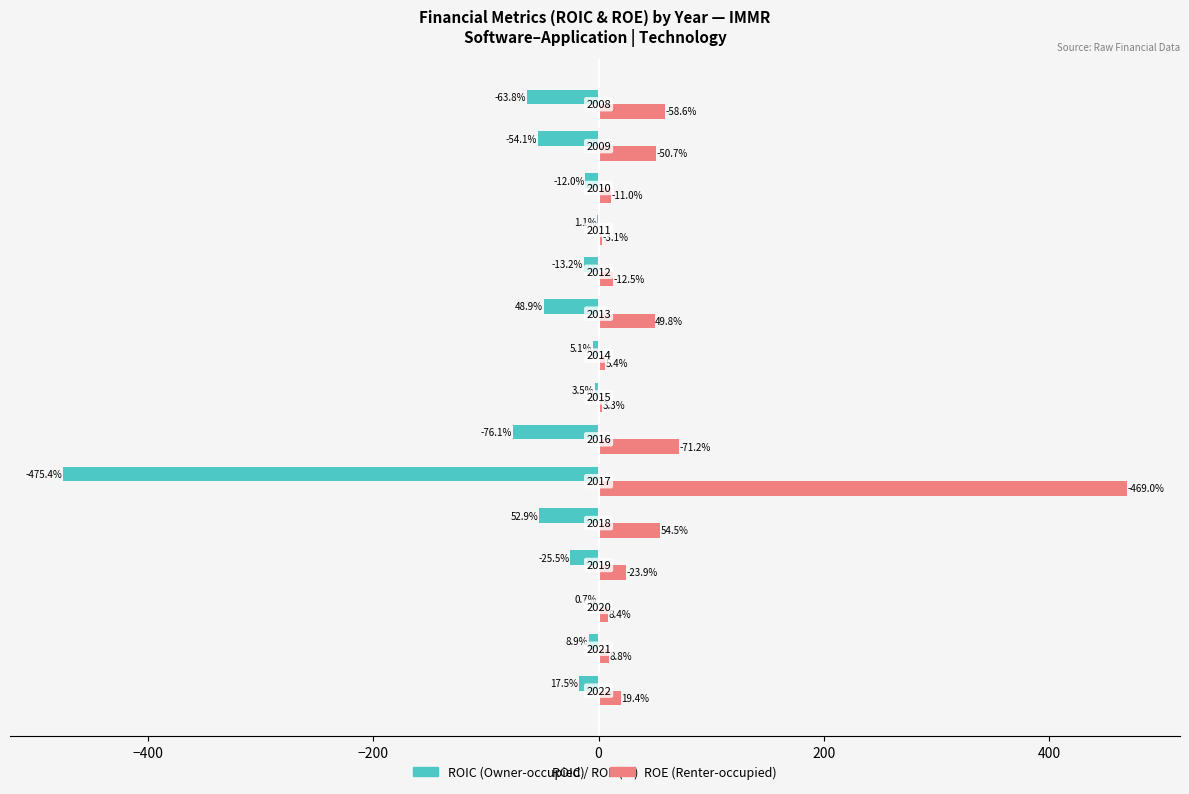

Reading right to left, extract all data points from this chart.

Owner-occupied: -63.8	-54.1	-12.0	-1.1	-13.2	-48.9	-5.1	-3.5	-76.1	-475.4	-52.9	-25.5	-0.7	-8.9	-17.5
Renter-occupied: 58.6	50.7	11.0	3.1	12.5	49.8	5.4	3.3	71.2	469.0	54.5	23.9	8.4	8.8	19.4